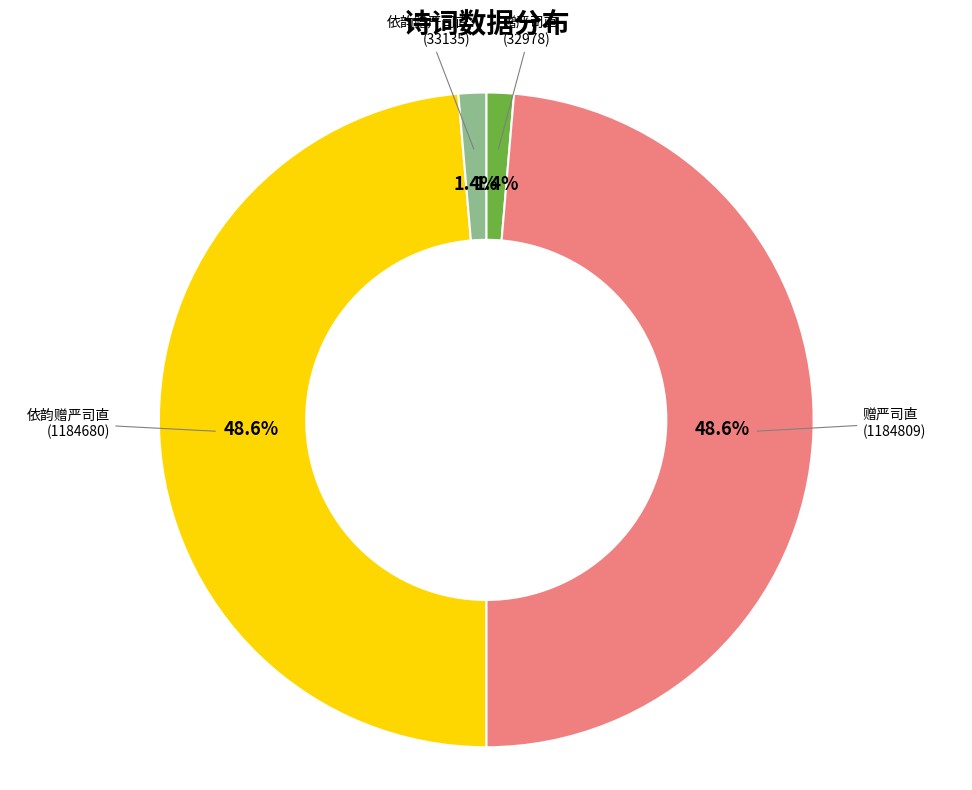

To the nearest percent, what is the difference between the 赠严司直 (1184809) and 赠严司直 (32978) slice percentages?

47%